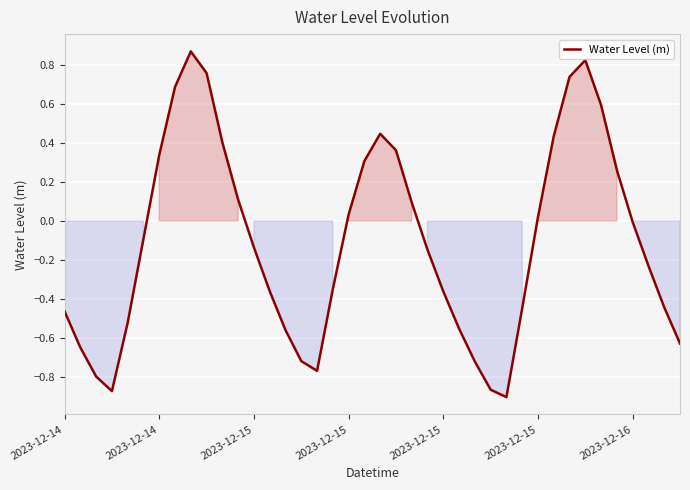

What is the difference between the maximum and minimum values?

1.8